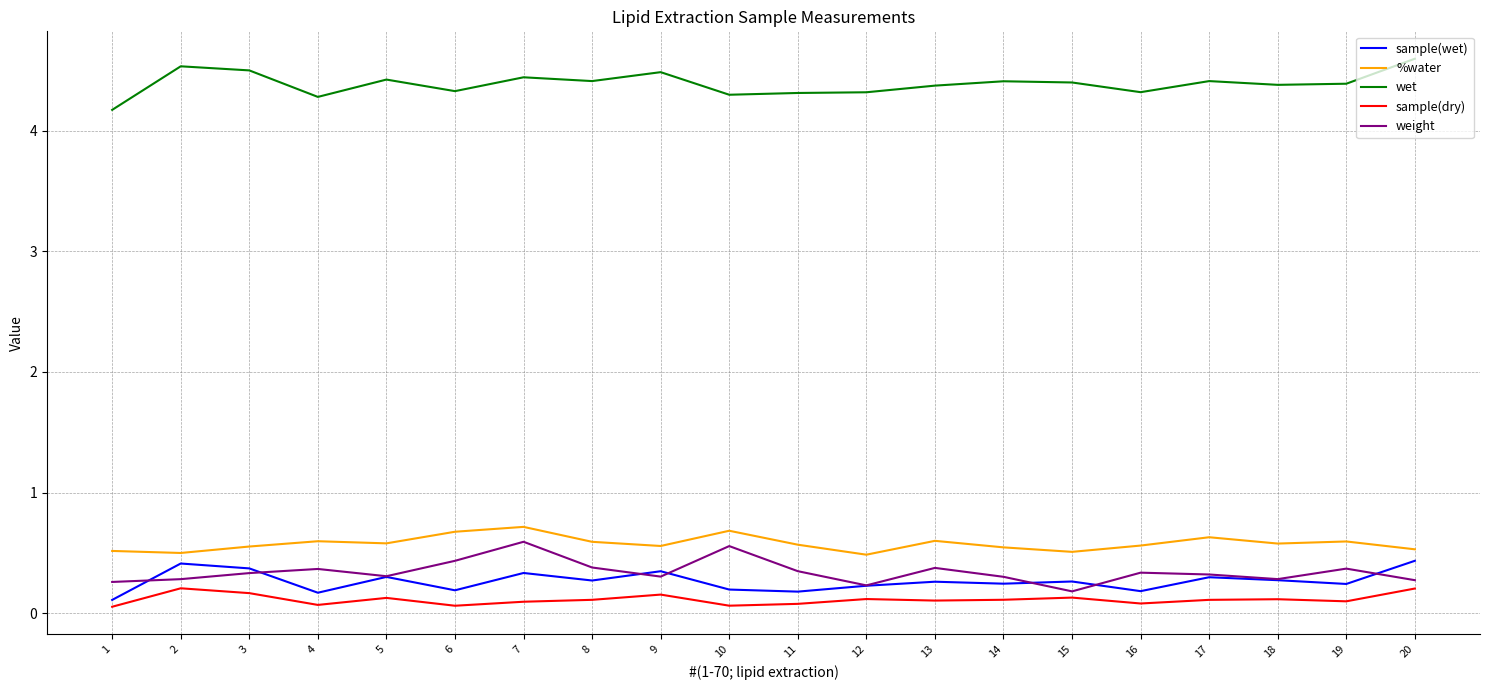

Which label corresponds to the largest value in the chart?

20